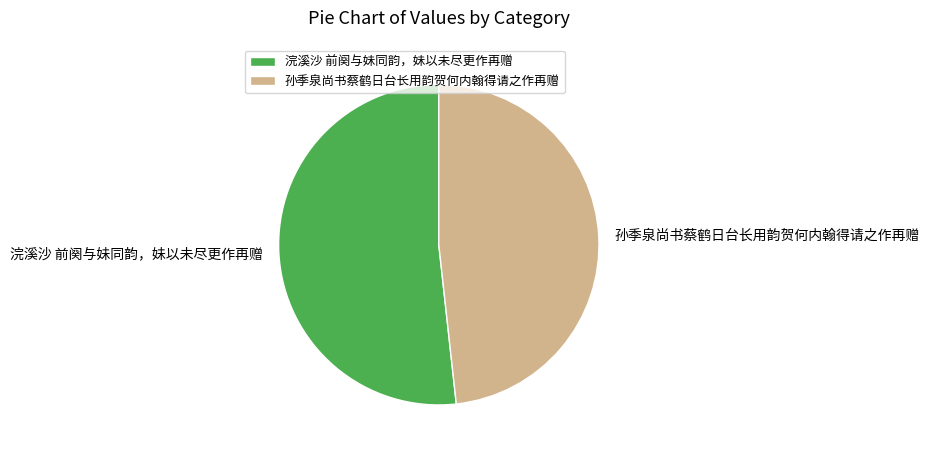

How many segments does this pie chart have?

2